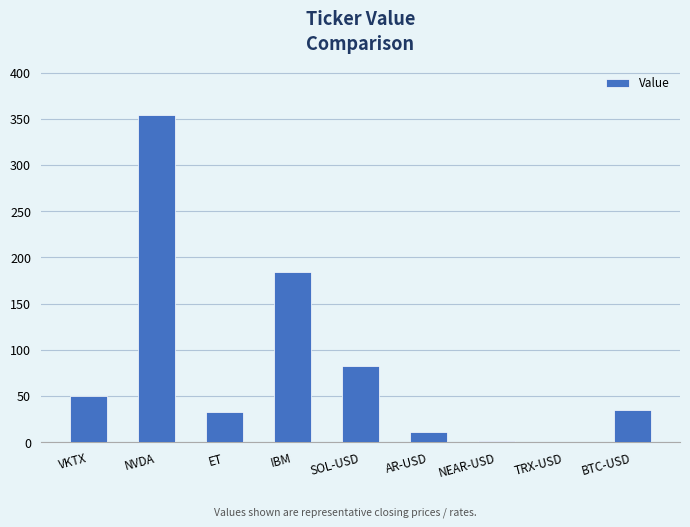

At which category does the chart reach its peak across all series?

NVDA